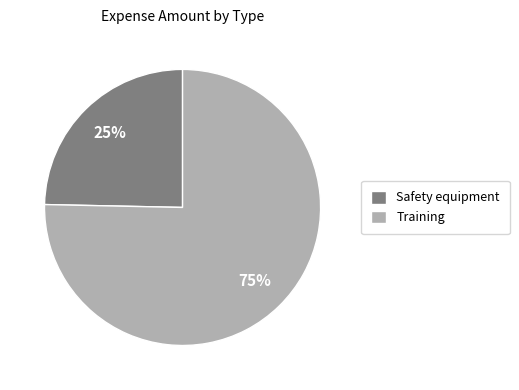

Is it true that Training is 83% of the pie?

False